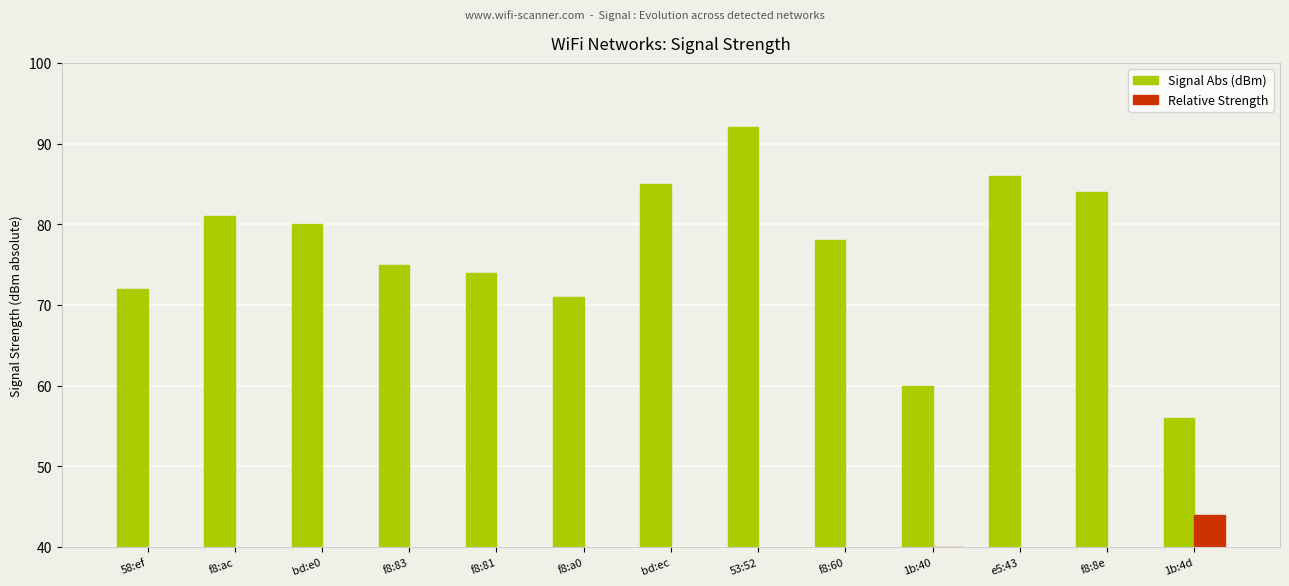

At which label does Signal Abs (dBm) reach its minimum?

1b:4d